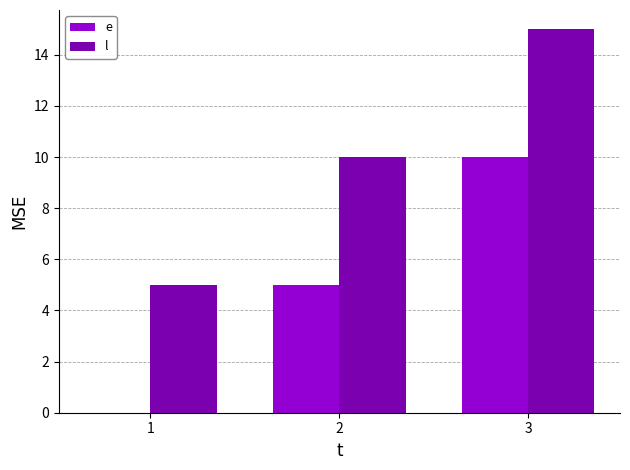

Reading right to left, extract all data points from this chart.

e: 3=10	2=5	1=0
l: 3=15	2=10	1=5